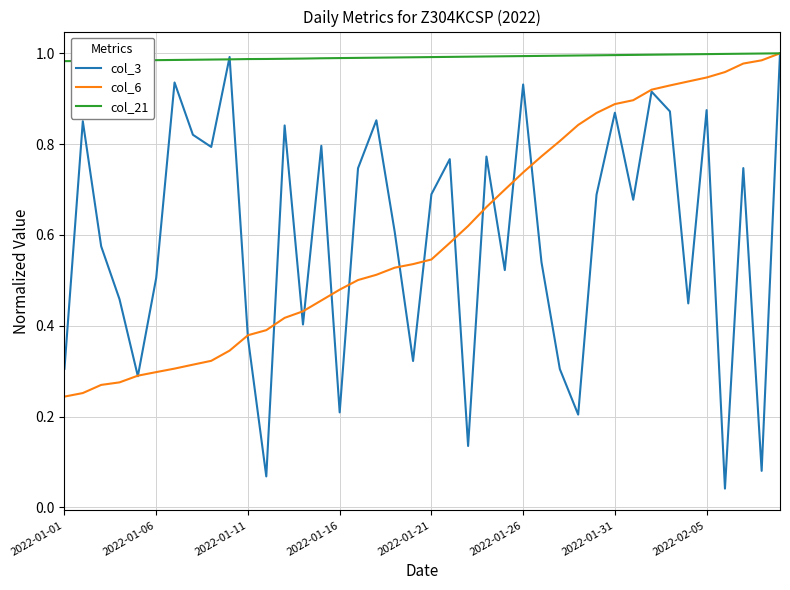

Which series has the largest total across all categories?

col_21